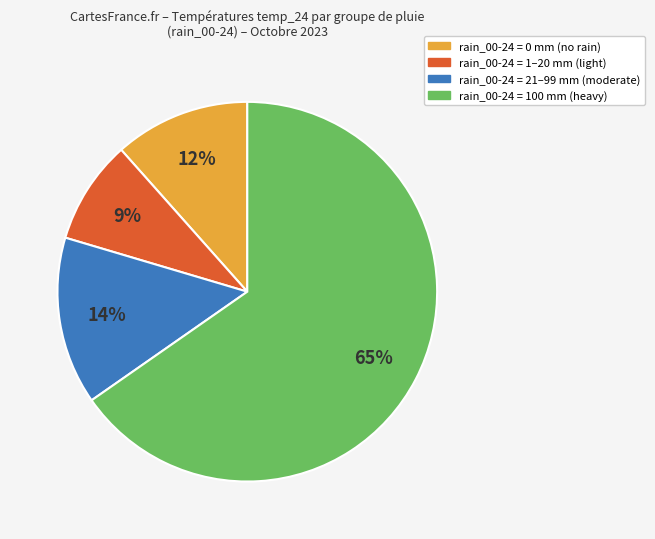

Combined, do rain_00-24 = 1–20 mm (light) and rain_00-24 = 100 mm (heavy) account for over 50%?

Yes